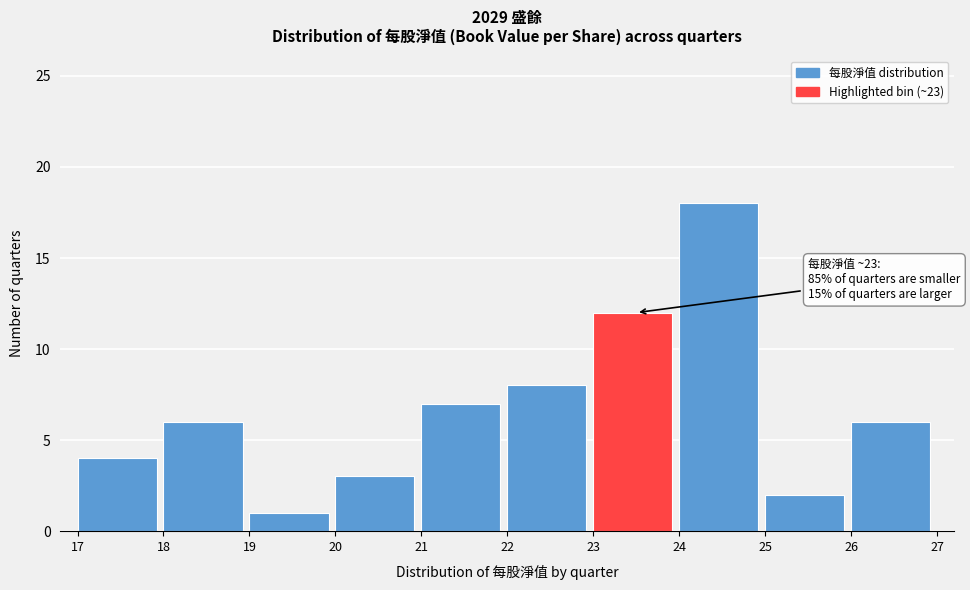

Over which range of the x-axis is the bar tallest?

24 to 25